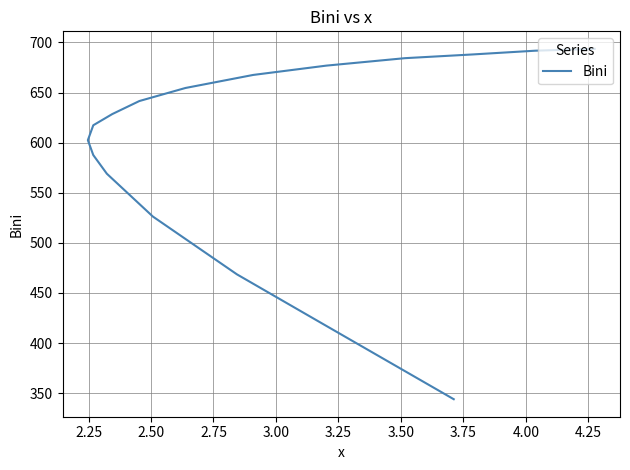

Is it true that the value at 12 is 440.3?

False